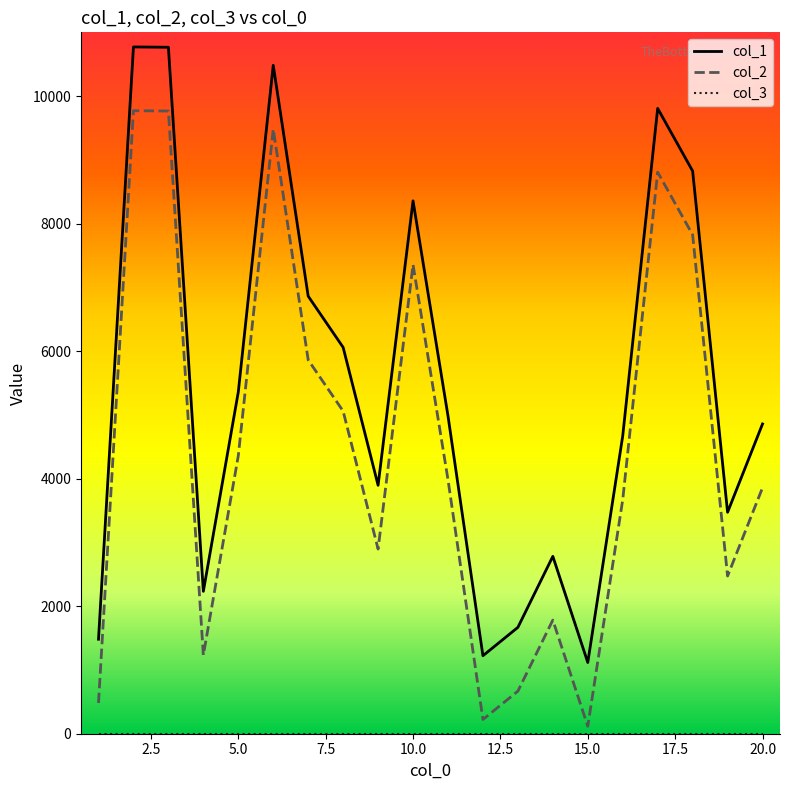

True or false: col_2 and col_1 cross at least once.

False